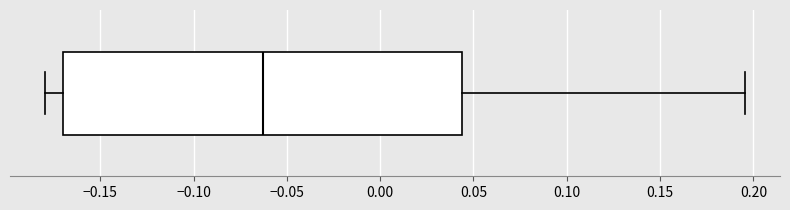

Read this box plot against the x-axis: the position of the median line, the range covered by the box, and the ends of both whiskers. The values are not printed on the chart, so give them approximately, as read against the axis.

median -0.065, box -0.170 to 0.045, whiskers -0.180 to 0.195